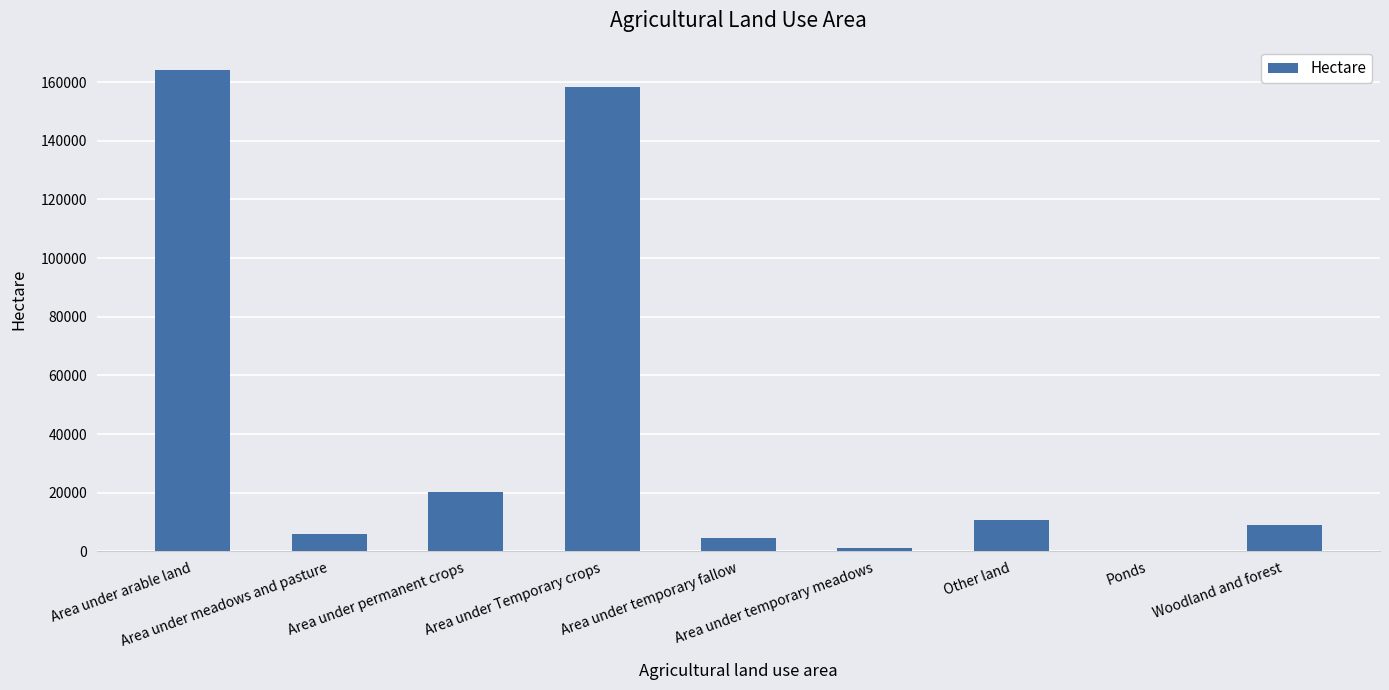

What is the sum of all values?

373725.0